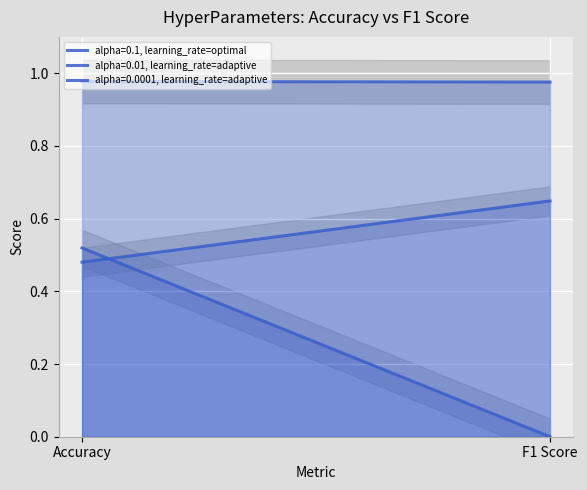

Is the value of alpha=0.1, learning_rate=optimal at F1 Score greater than the value of alpha=0.0001, learning_rate=adaptive at F1 Score?

No